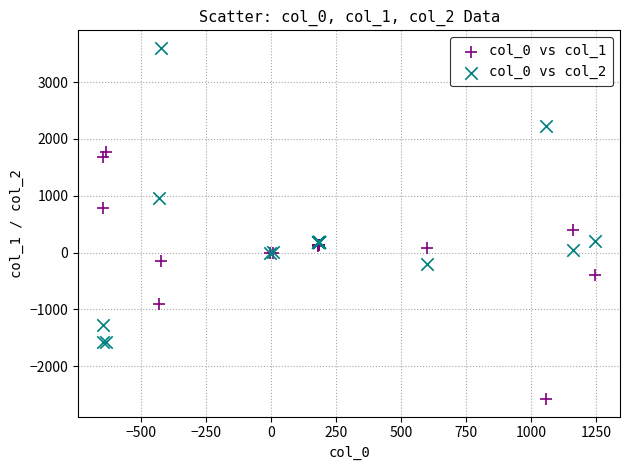

Across all series, what Y value is closest to 513?

407.1